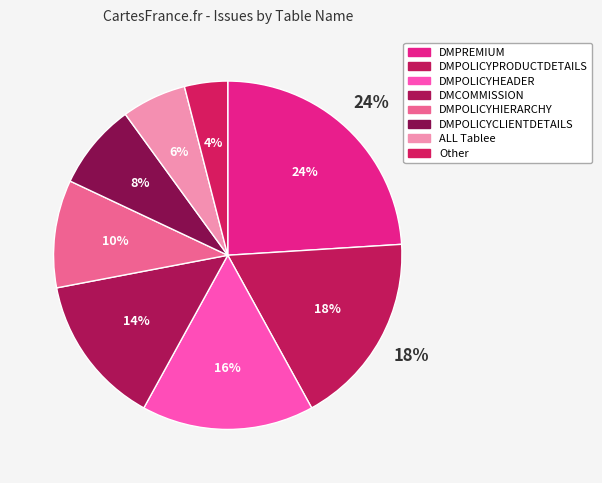

Which has a higher value, Other or DMPOLICYHEADER?

DMPOLICYHEADER